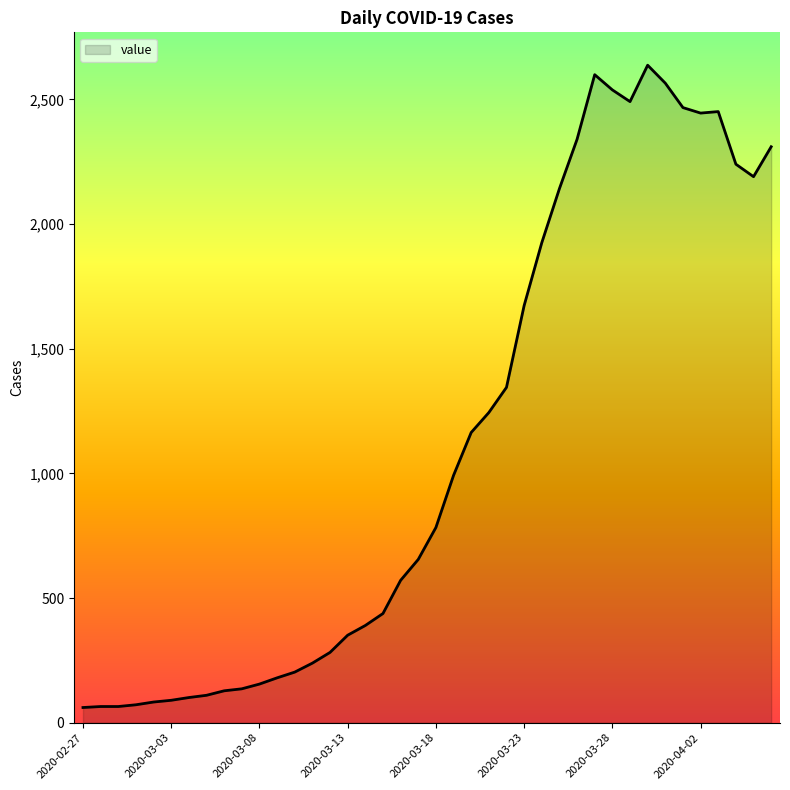

What is the difference between the maximum and minimum values?

2576